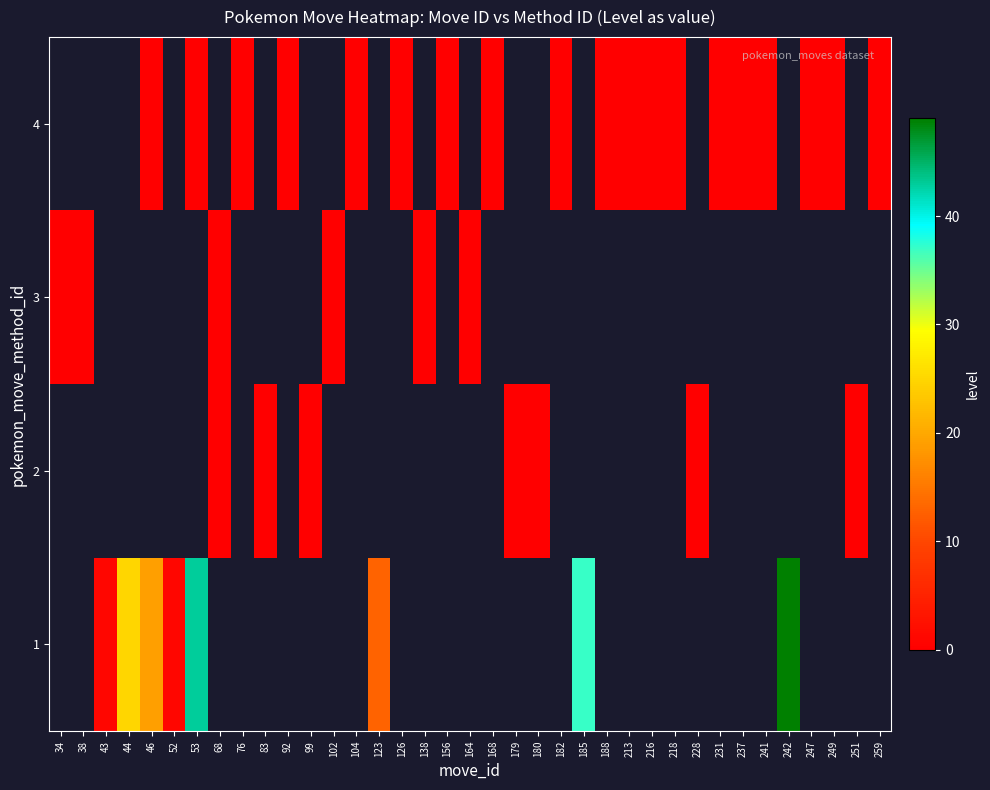

Is the value of row_2 at 241 greater than the value of row_1 at 259?

No